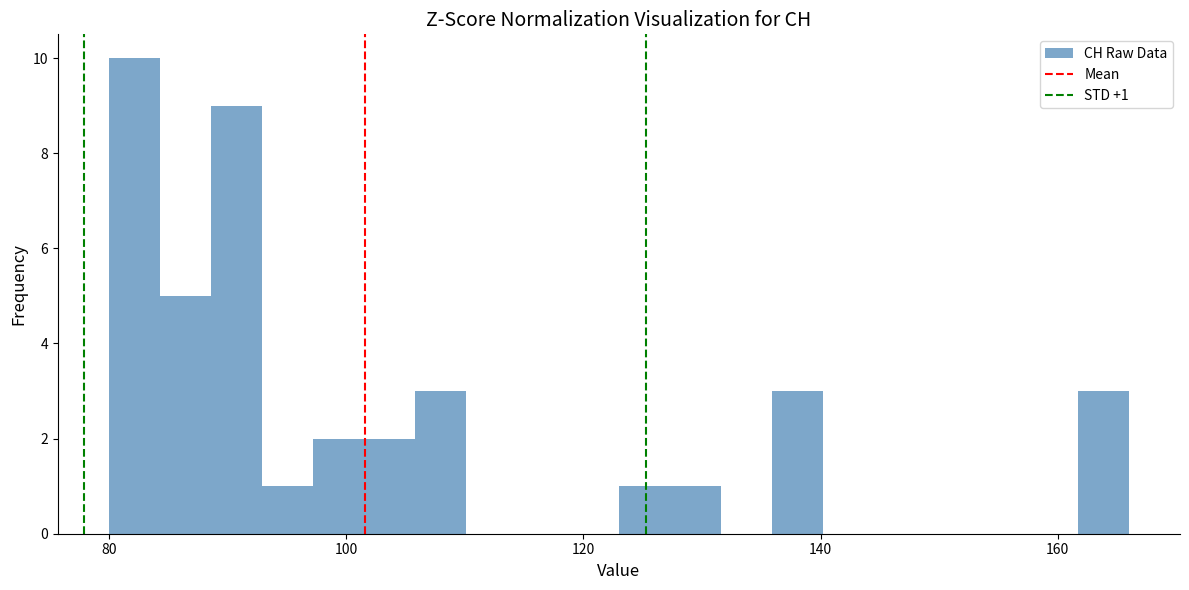

Read against the x-axis, roughly where is the centre of the tallest bar?

82